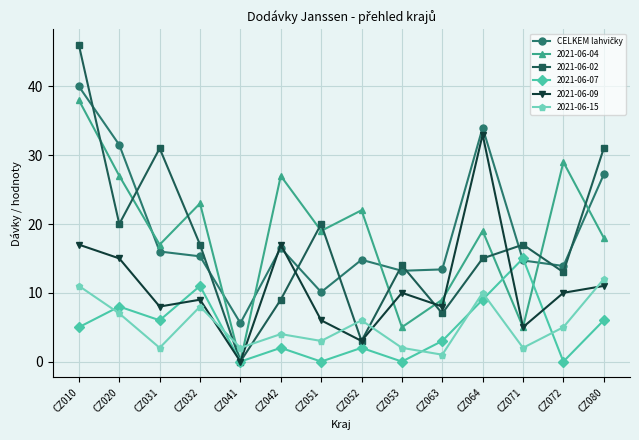

Which series has the largest range (max minus min)?

2021-06-02